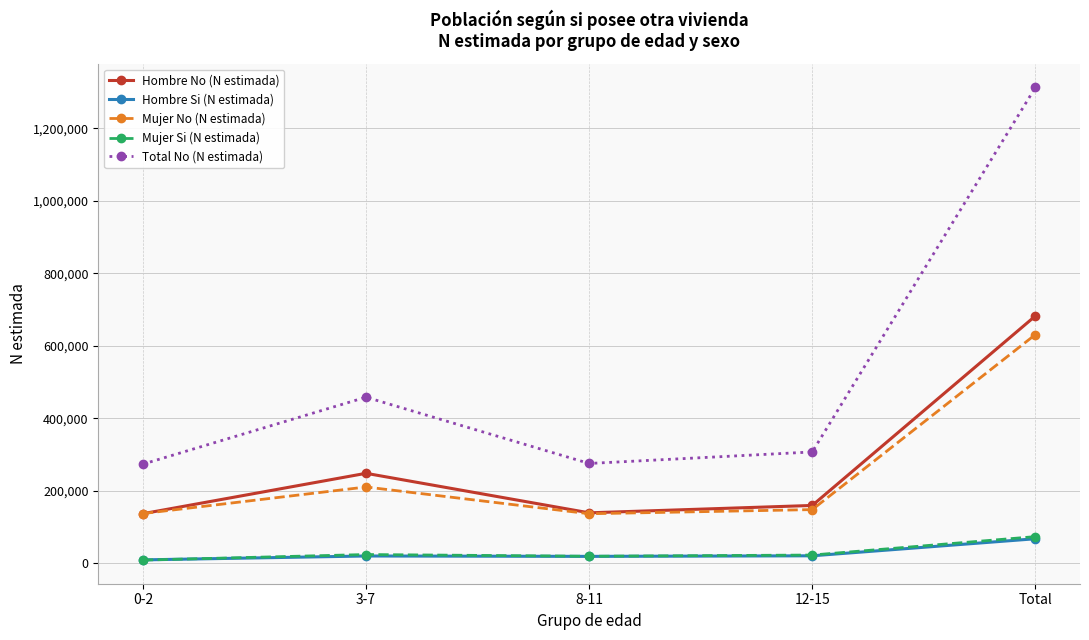

In Mujer No (N estimada), how many points are lower than both neighbors (excluding endpoints)?

1